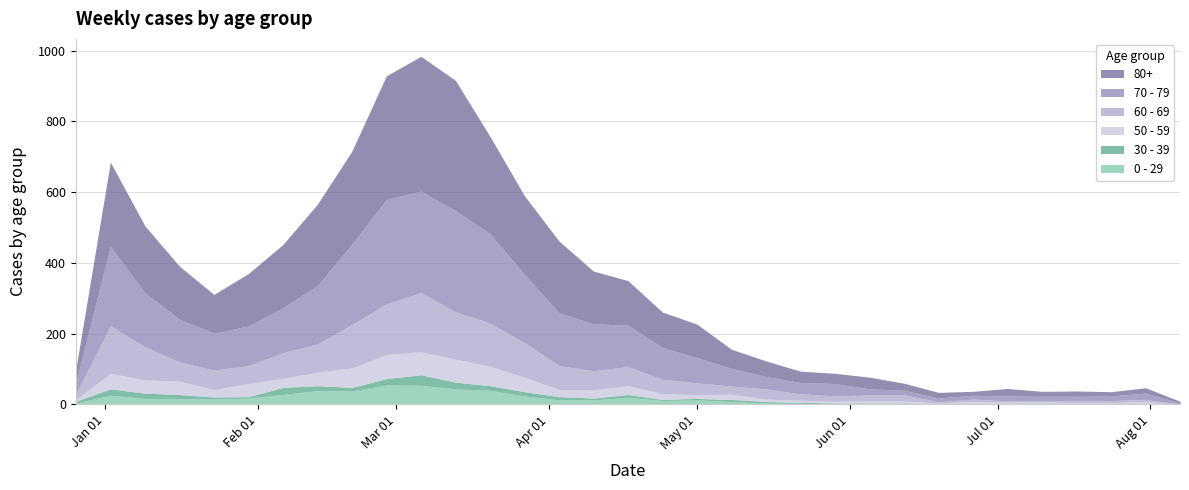

What is the difference between the maximum and minimum values in the 80+ series?

376